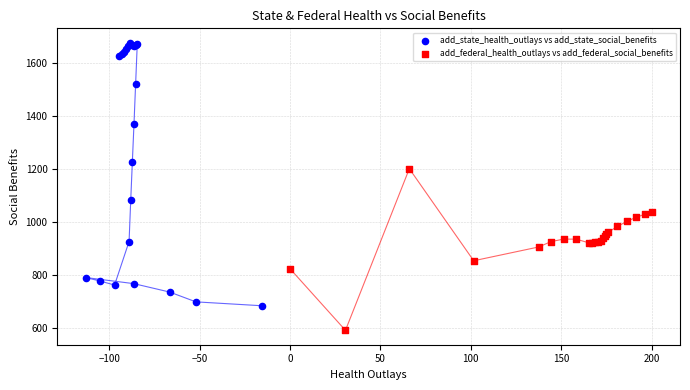

Which series contains the highest Y value?

add_state_health_outlays vs add_state_social_benefits